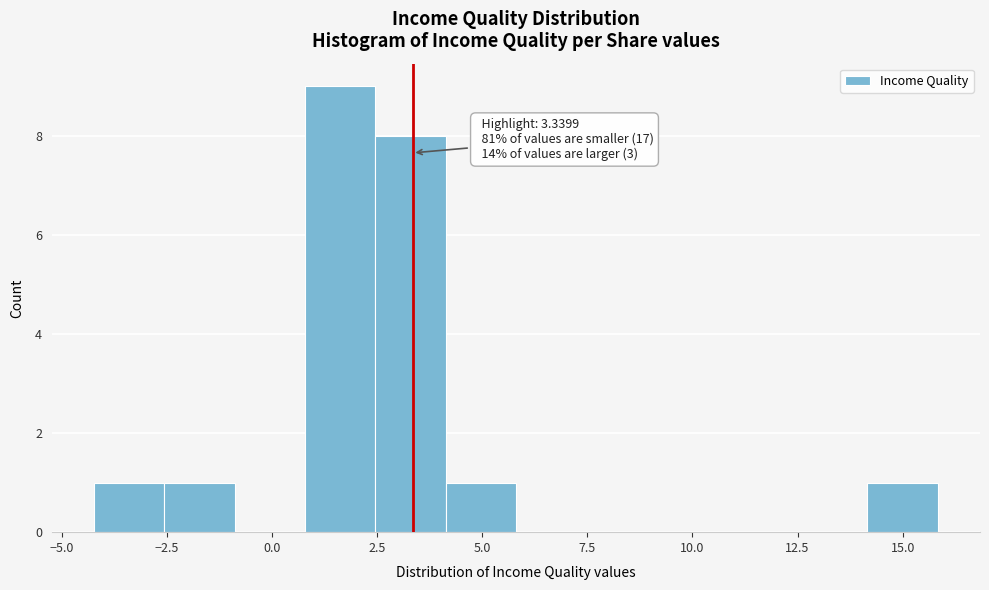

Around what value on the x-axis is the tallest bar? Give the approximate position of its centre, as read against the axis.

1.5